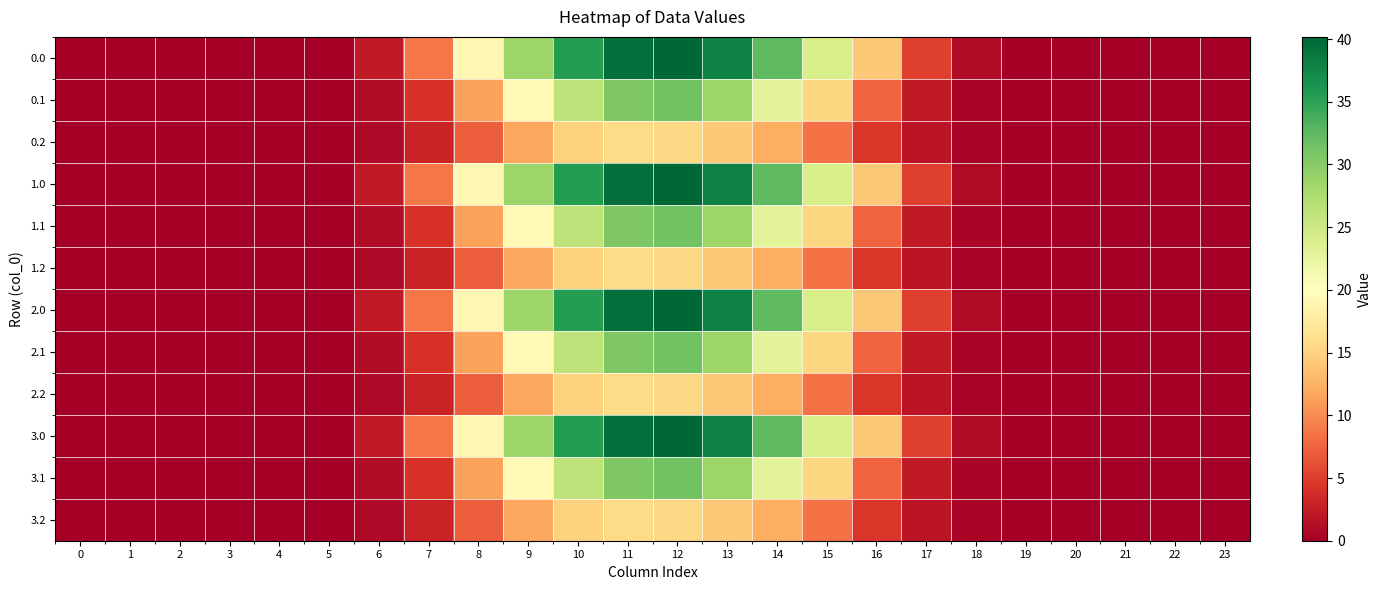

Rank the series at 19 from highest to lowest value.

0.0, 1.0, 2.0, 3.0, 0.1, 1.1, 2.1, 3.1, 0.2, 1.2, 2.2, 3.2